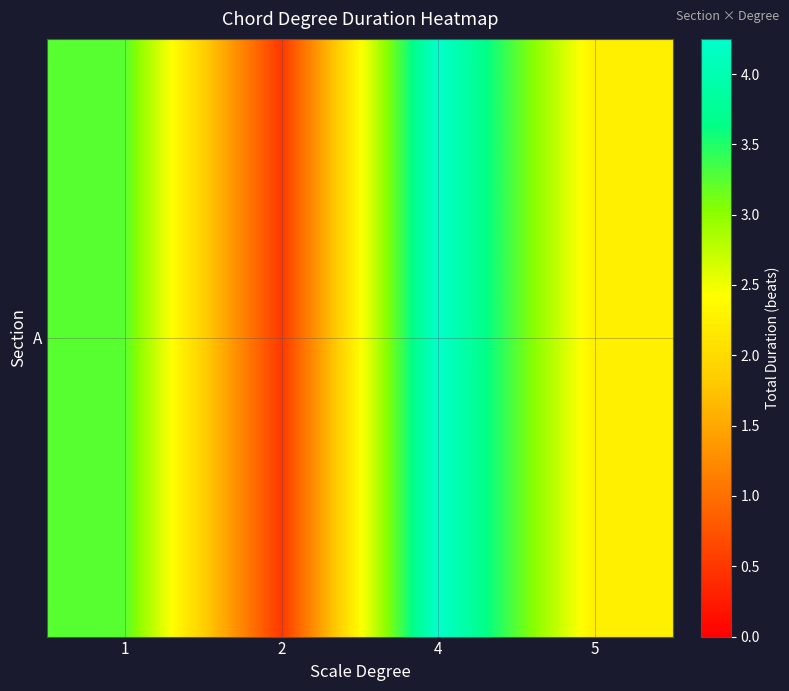

At which label is the value closest to 2?

5